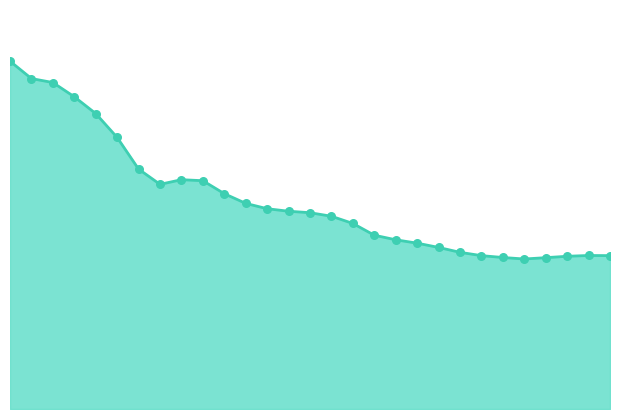

Does the chart have visible grid lines?

No